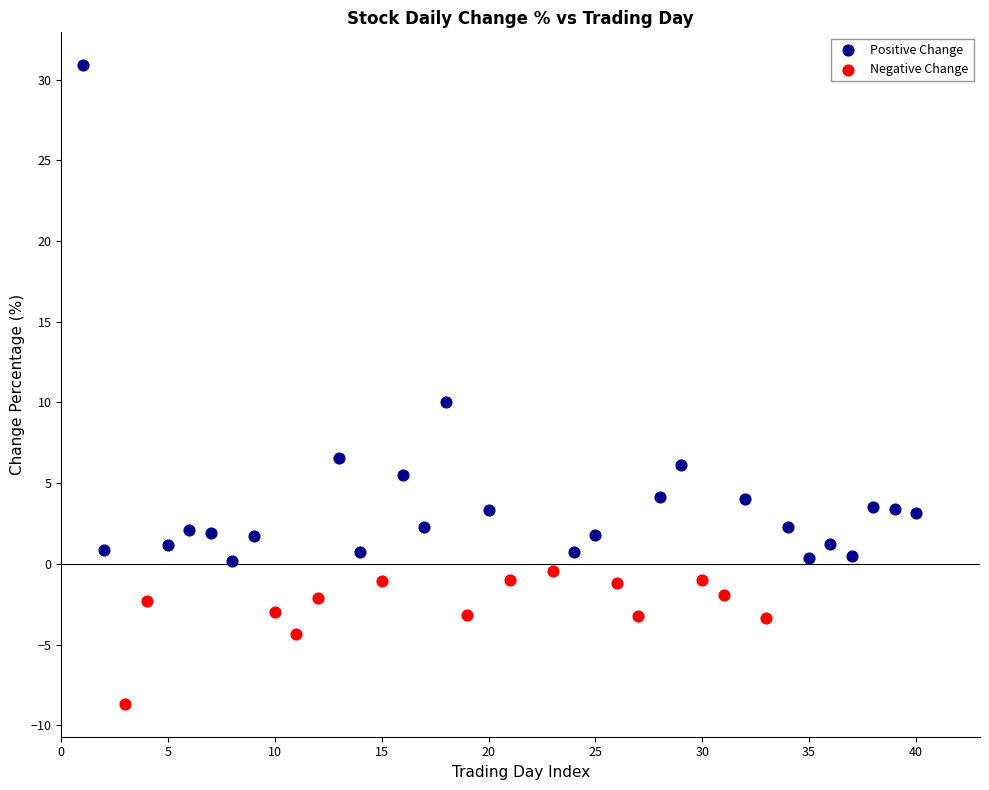

Which series has the widest spread of Y values?

Positive Change